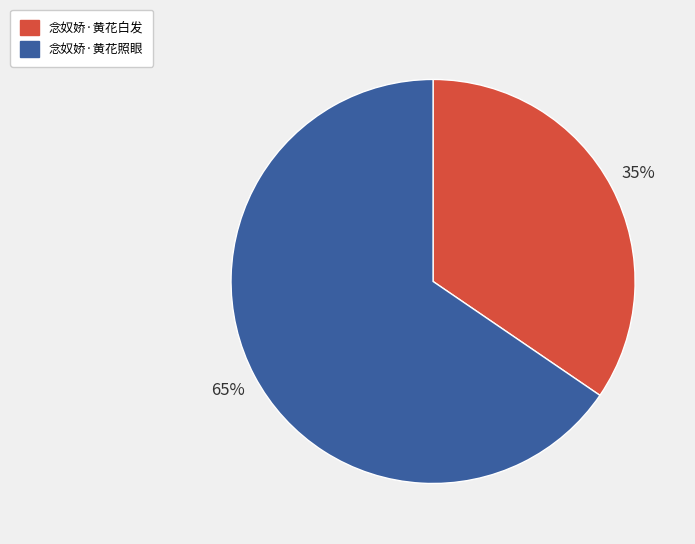

How many segments does this pie chart have?

2